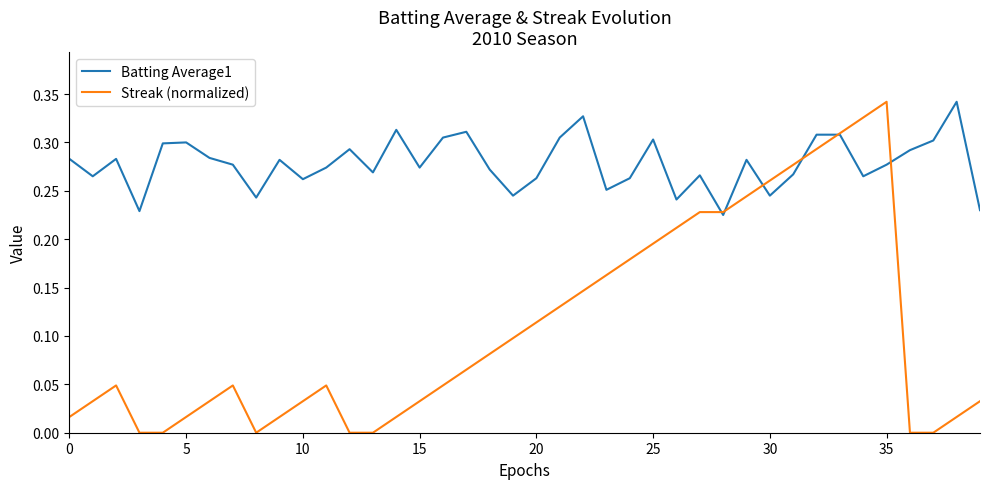

Which series has the largest total across all categories?

Batting Average1